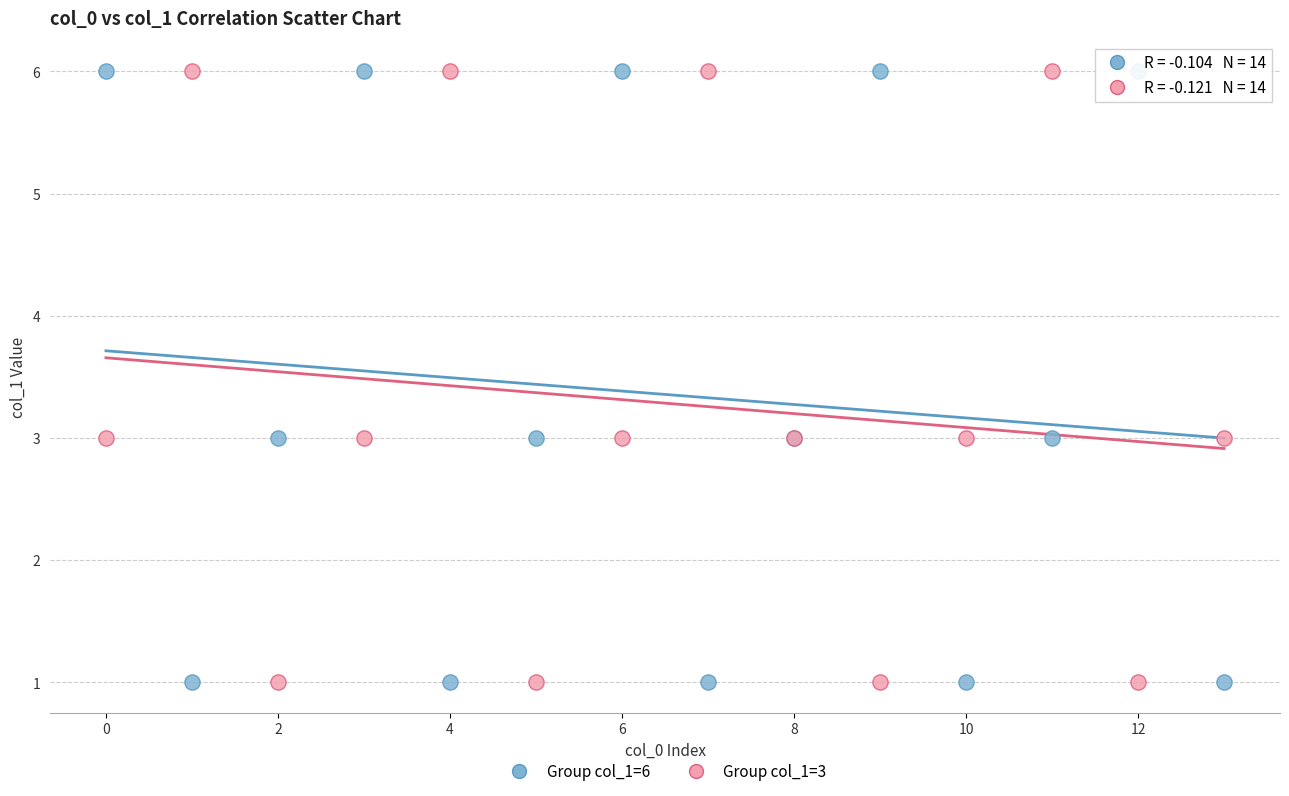

What are all the series names shown in the legend?

Group col_1=6, Group col_1=3